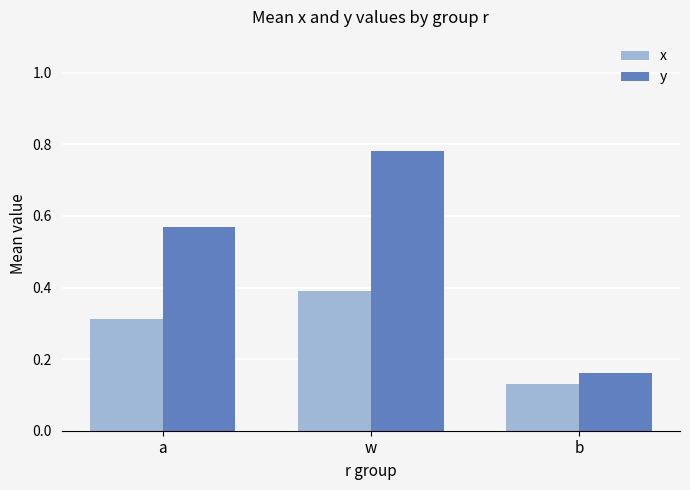

At which label does y reach its minimum?

b